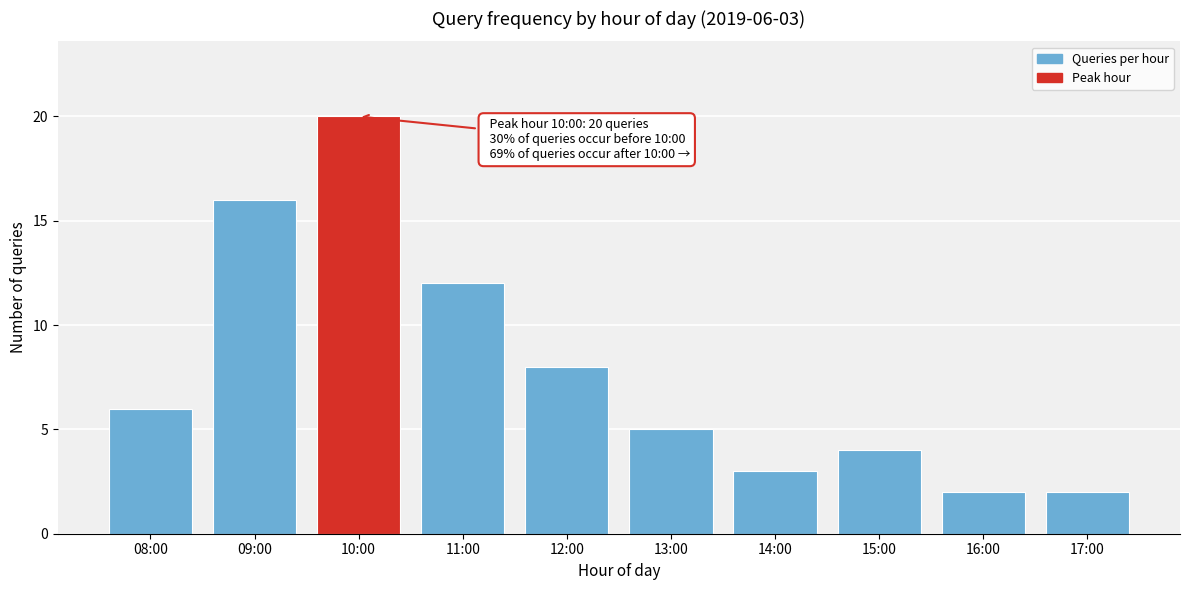

Reading left to right, list all the values displayed in this chart.

6	16	20	12	8	5	3	4	2	2